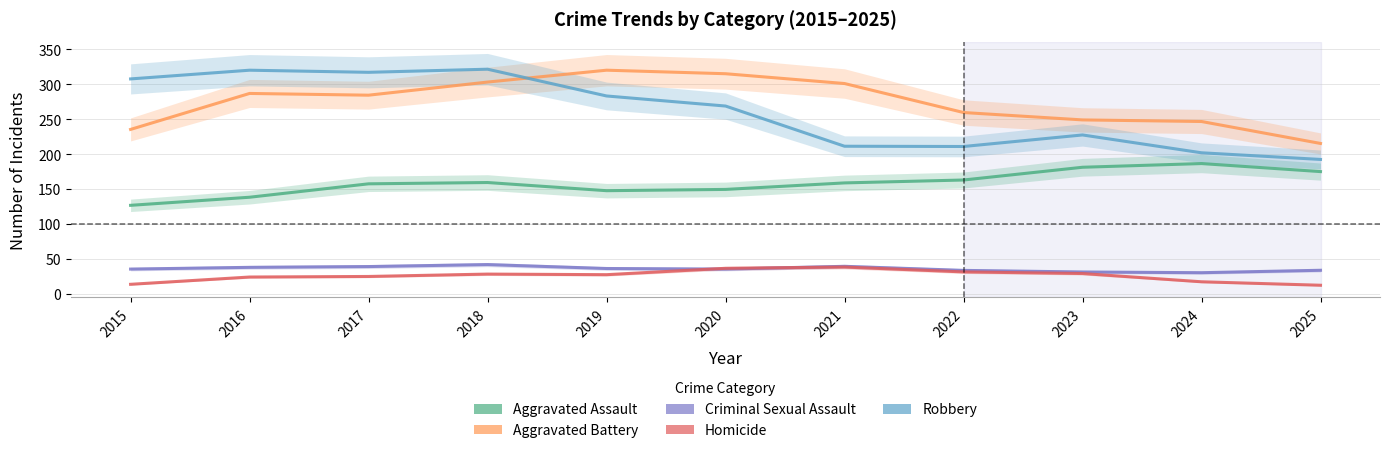

What is the minimum value shown in the chart?

12.6